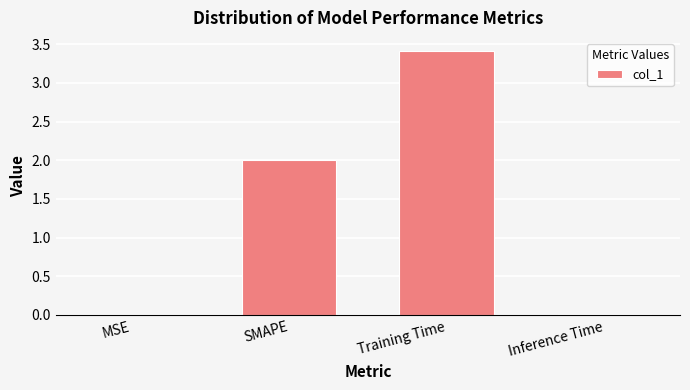

What is the greatest value displayed?

3.4